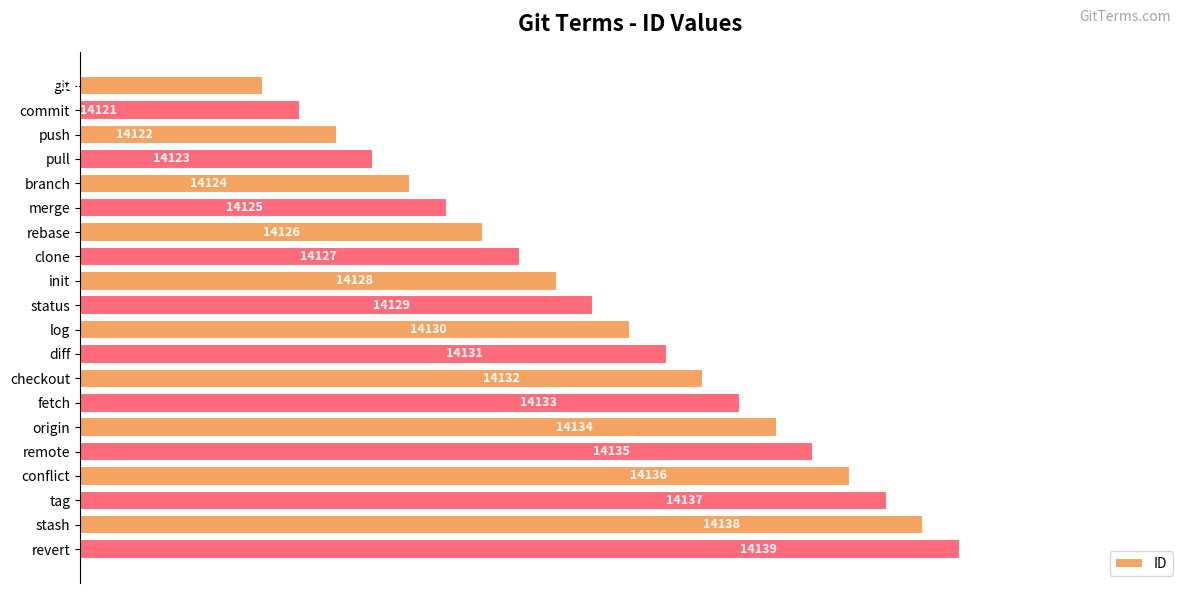

The value at diff is 14131. True or false?

True